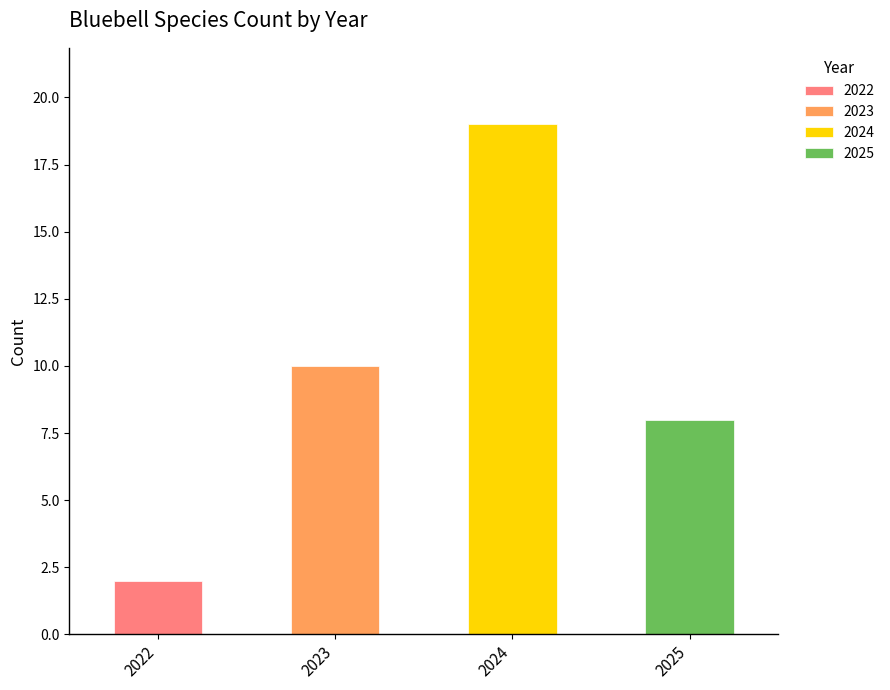

What is the change in value from 2024 to 2025?

-11